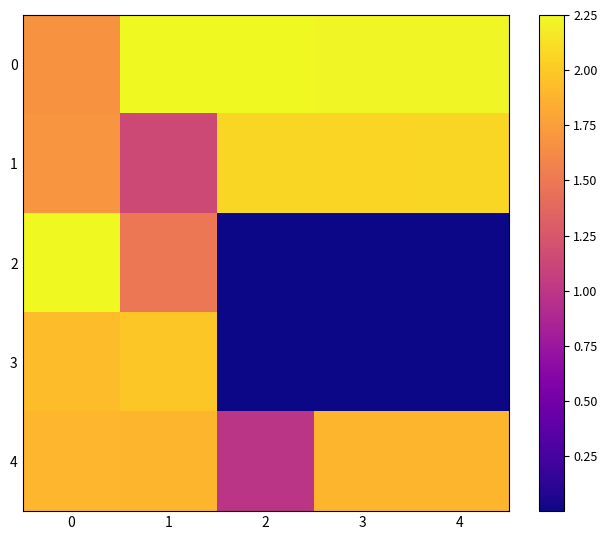

Reading left to right, what are all the values shown in this chart?

0: 0=1.7	1=2.2	2=2.2	3=2.2	4=2.2
1: 0=1.7	1=1.1	2=2.1	3=2.1	4=2.1
2: 0=2.2	1=1.5	2=0.0	3=0.0	4=0.0
3: 0=1.9	1=2.0	2=0.0	3=0.0	4=0.0
4: 0=1.9	1=1.9	2=1.0	3=1.9	4=1.9